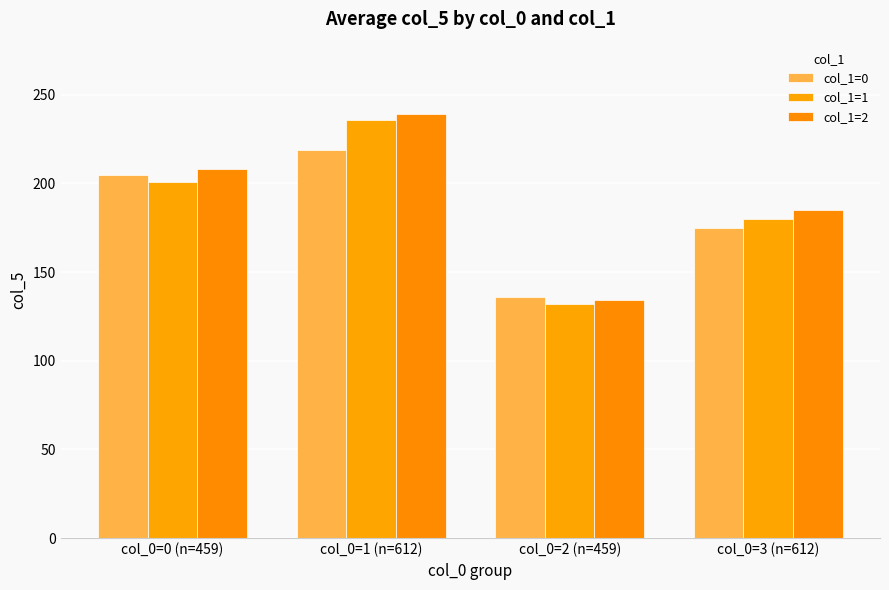

What is the label of the 3rd bar from the right?

col_0=1 (n=612)